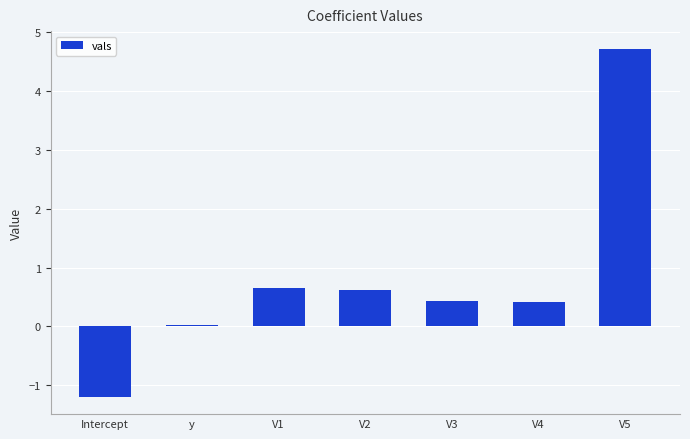

Count the number of data series in this chart.

1